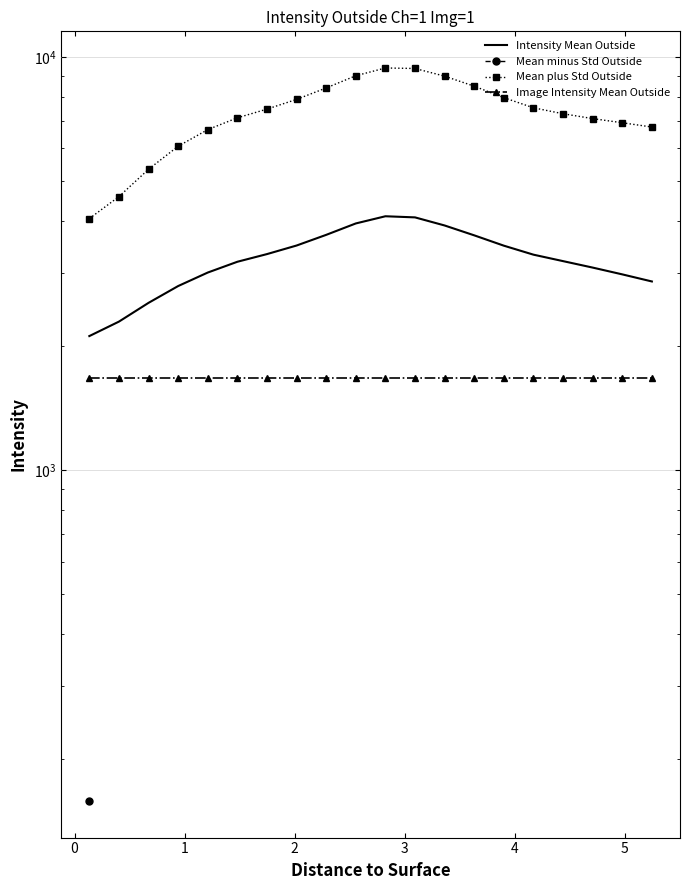

What is the difference between the second highest and minimum values in the Intensity Mean Outside series?

1977.4